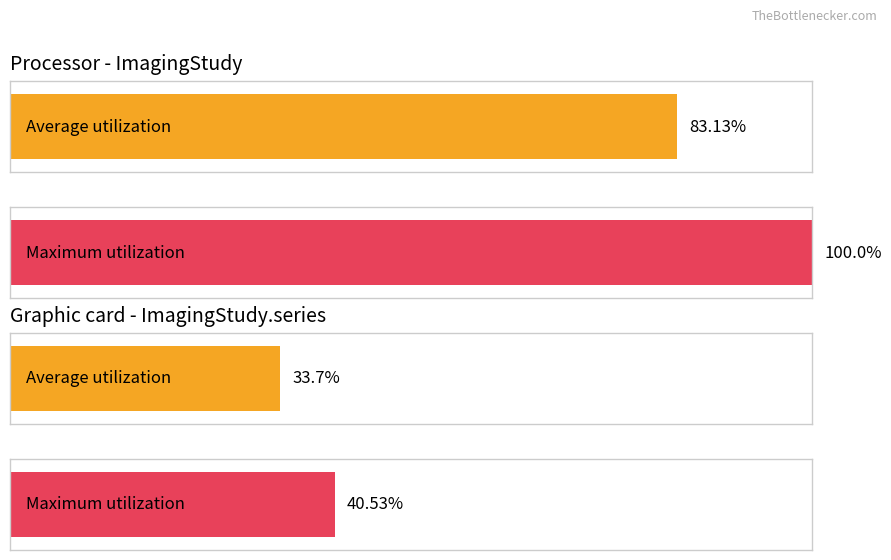

How many values in the Average utilization series are below 1?

2